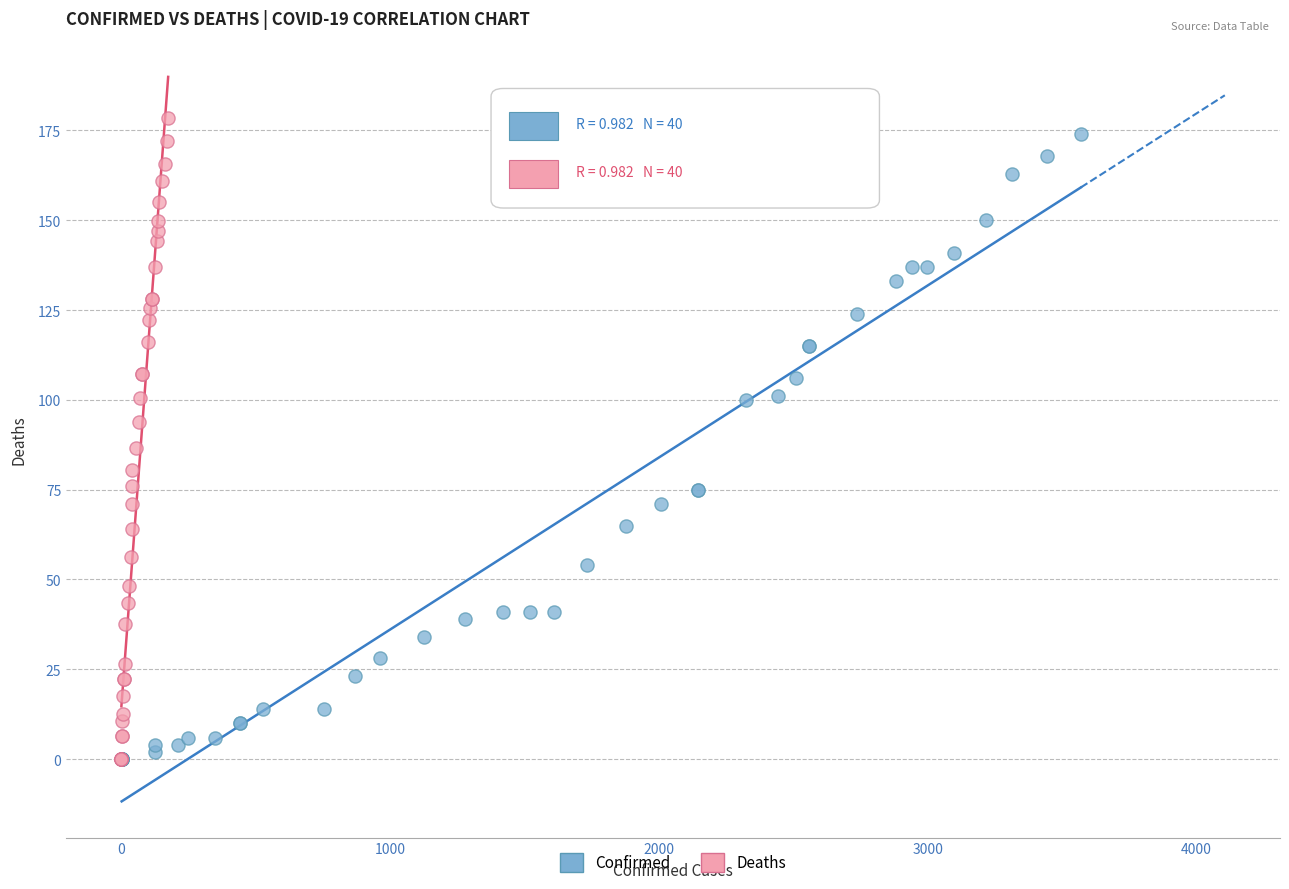

What are all the series names shown in the legend?

Confirmed, Deaths